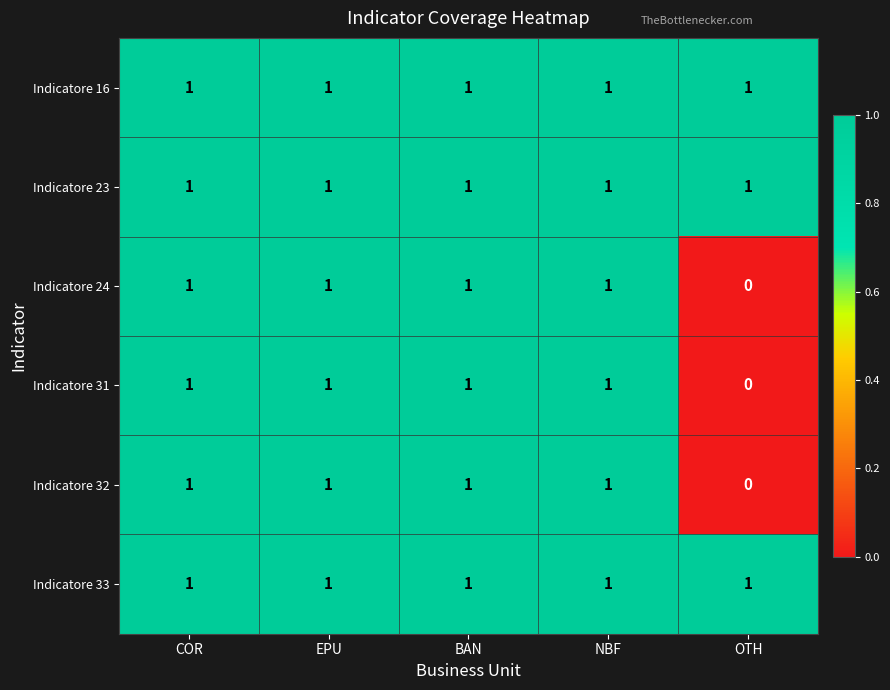

The value of Indicatore 24 at COR is 1. True or false?

True